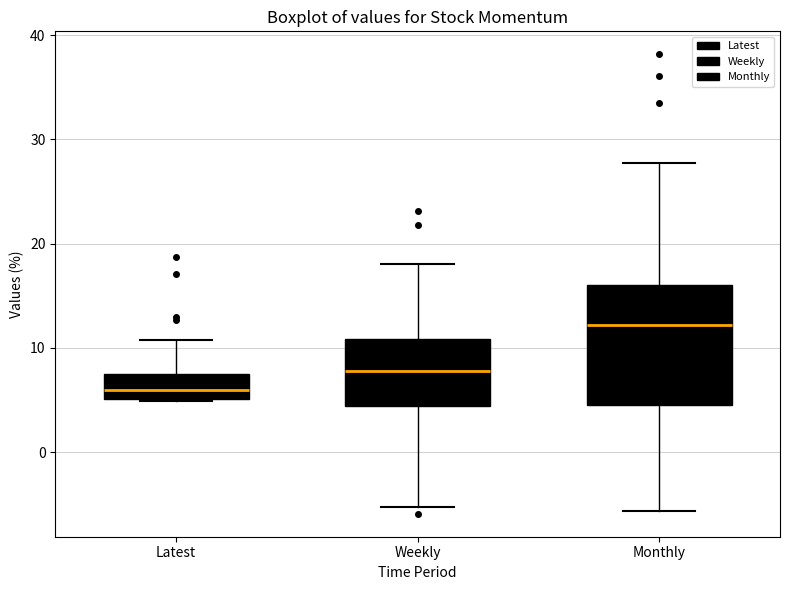

Where does the median line of the box for Latest sit on the y-axis? The values are not printed on the chart, so give them approximately, as read against the axis.

6